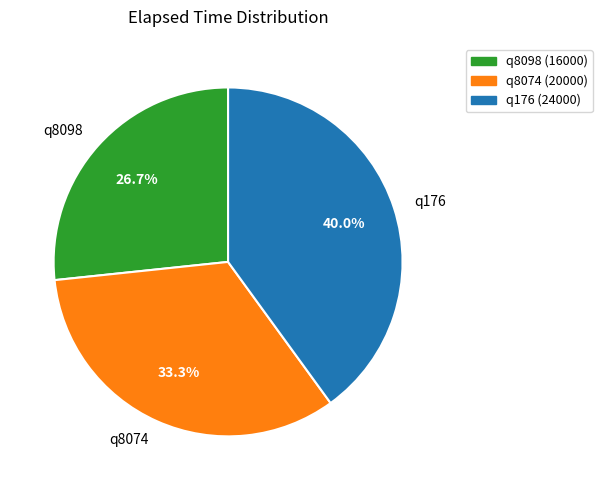

Rank the categories by value from highest to lowest.

q176 (24000), q8074 (20000), q8098 (16000)